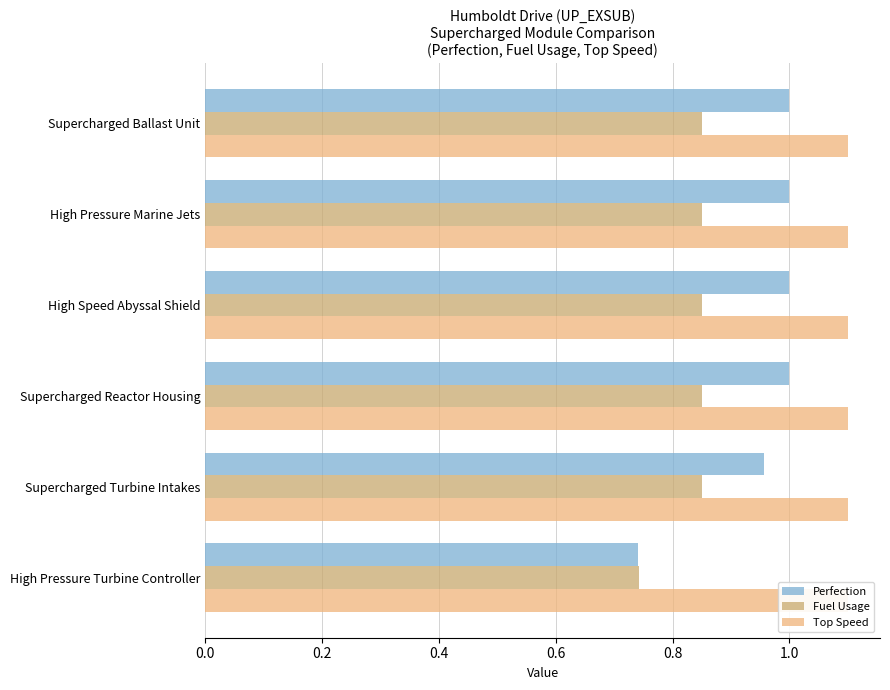

True or false: Perfection has a value of 1.3 at Supercharged Turbine Intakes.

False